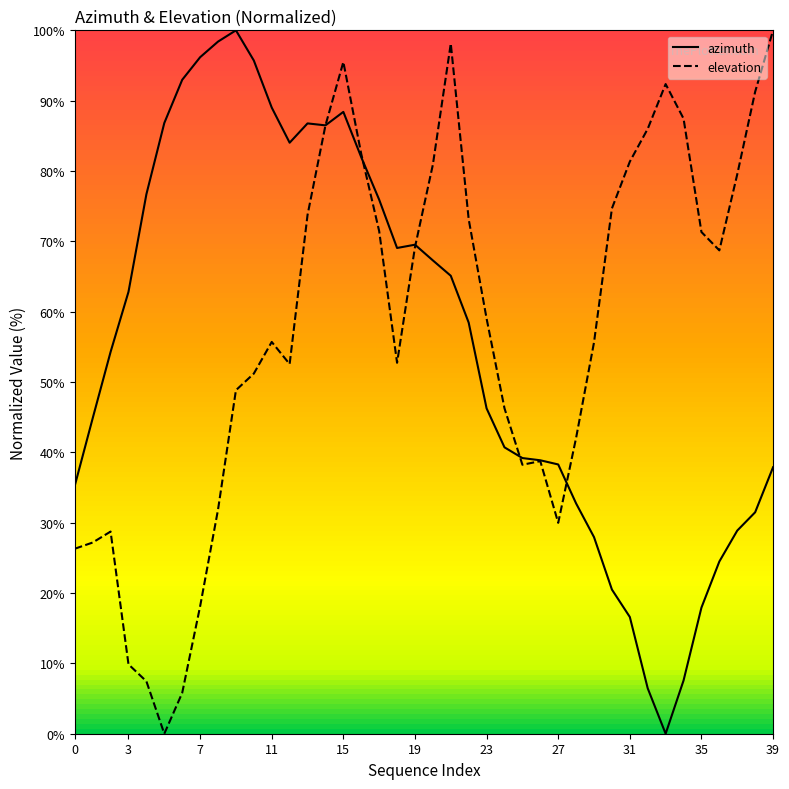

What is the sum of all azimuth values?

2221.8